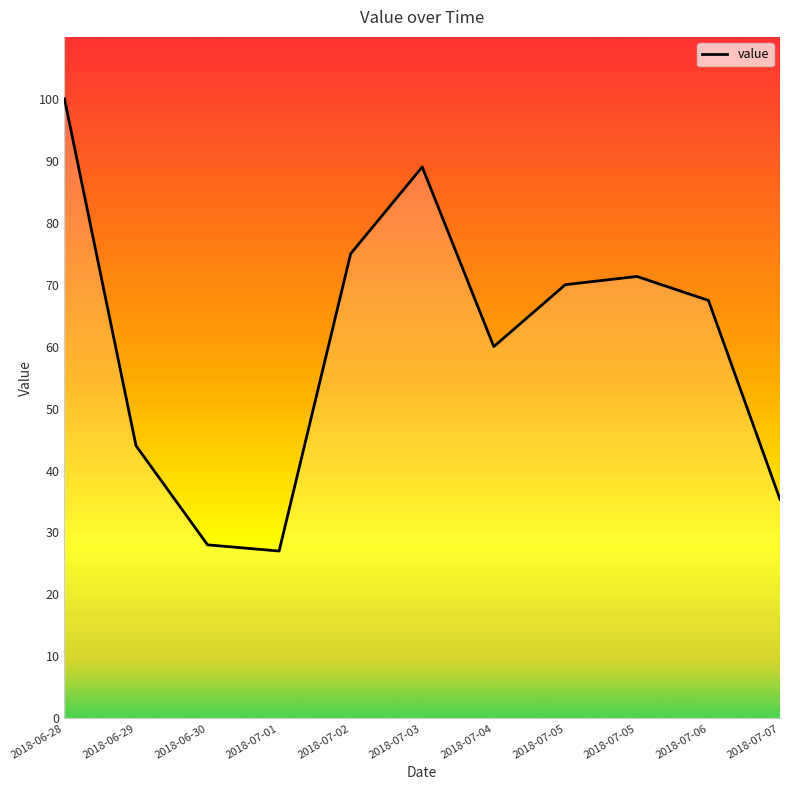

At which label is the value closest to 63?

2018-07-04